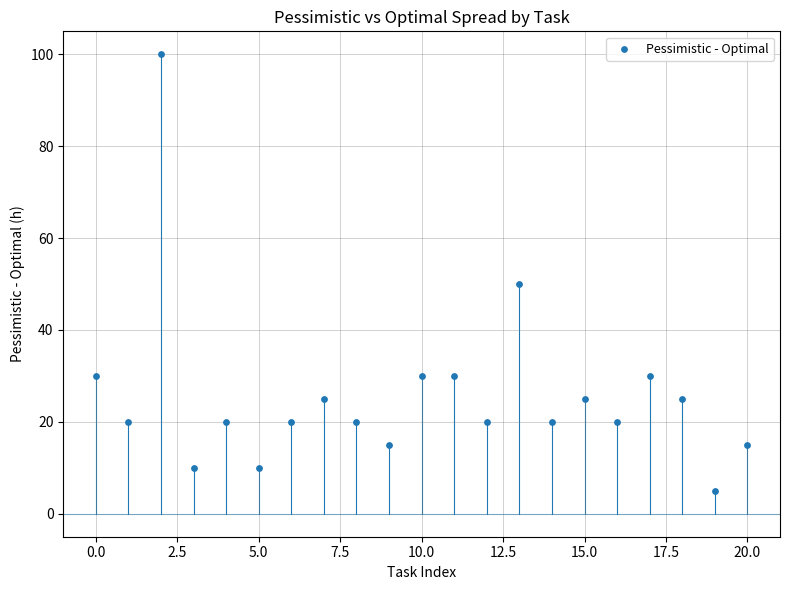

What is the range of Y values (max minus min)?

95